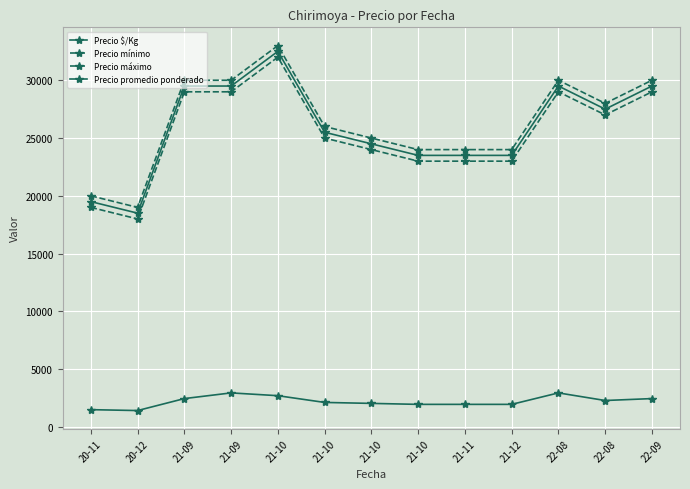

How many values in the Precio mínimo series are below 25000?

6